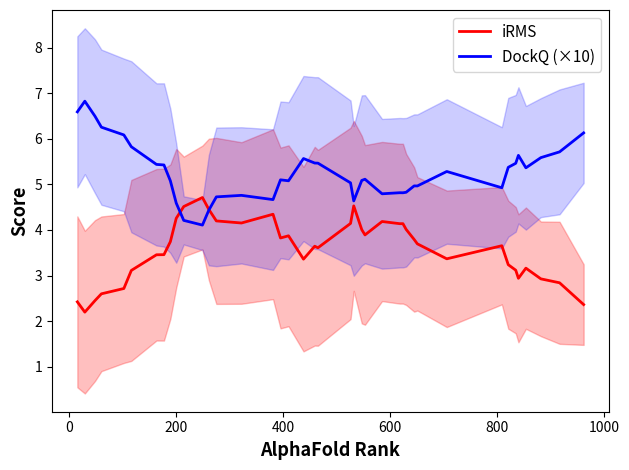

What is the lowest value of the DockQ (×10) series?

4.1